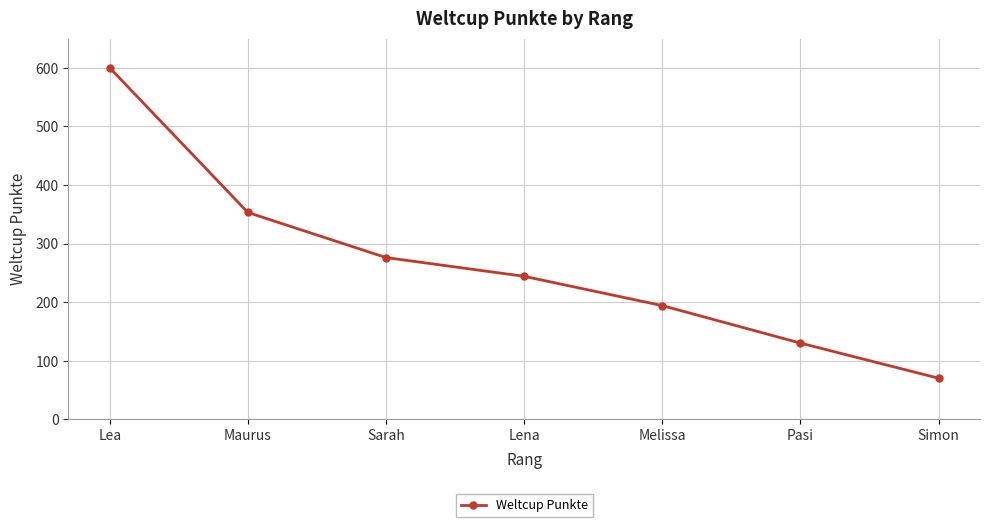

The value at Maurus is 596. True or false?

False